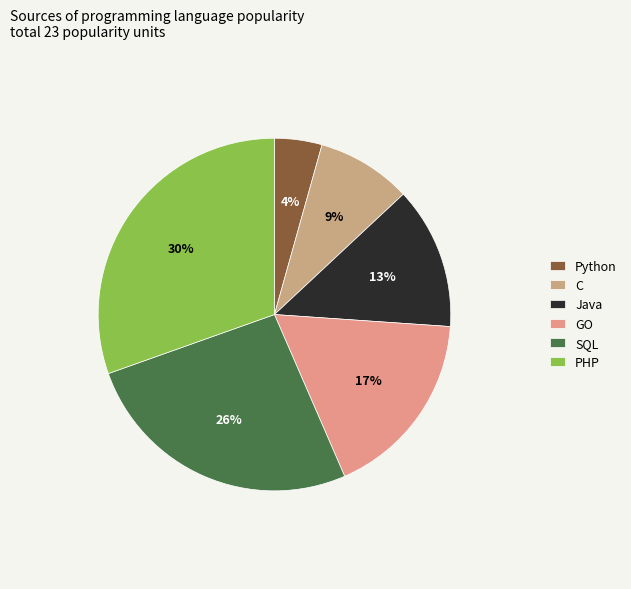

Does SQL account for over 50% of the chart?

No